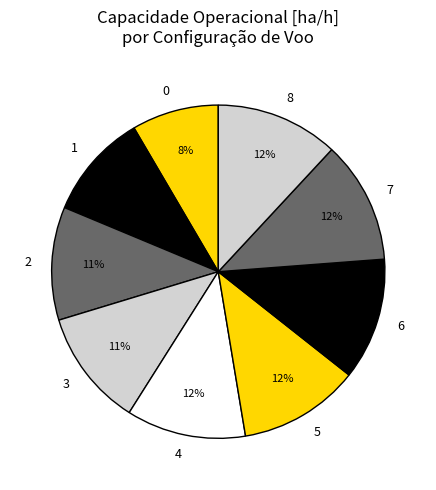

To the nearest percent, what is the combined percentage of 8 and 0?

20%